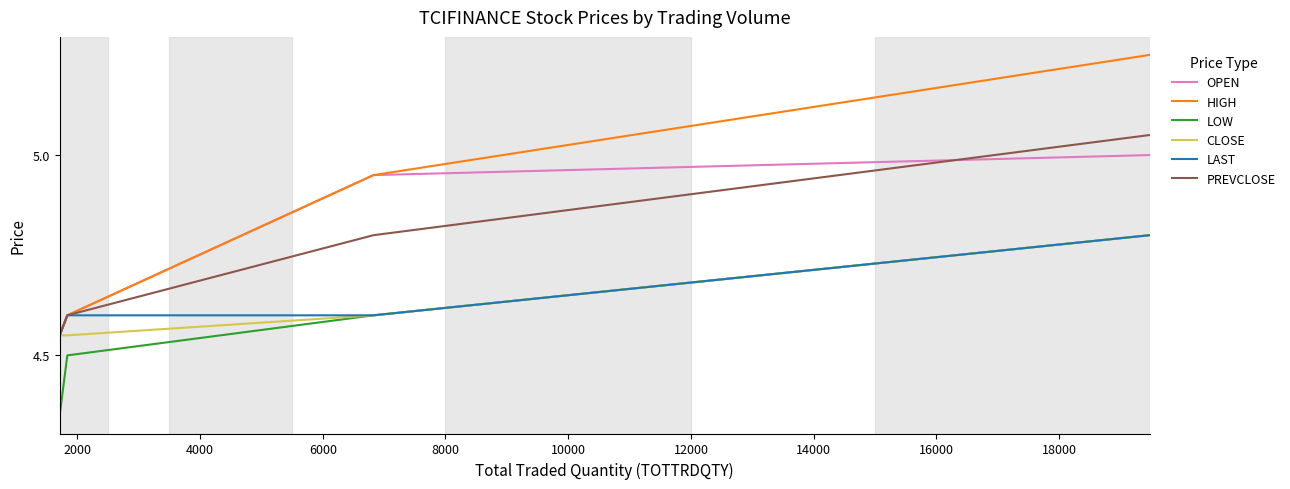

Which series has the largest range (max minus min)?

HIGH